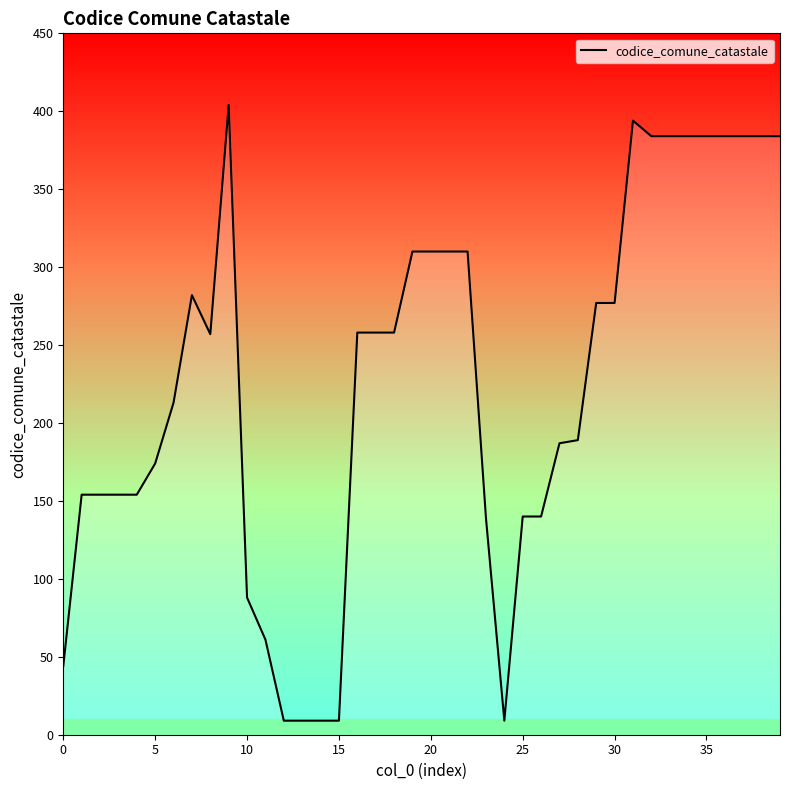

What is the difference between the maximum and minimum values?

395